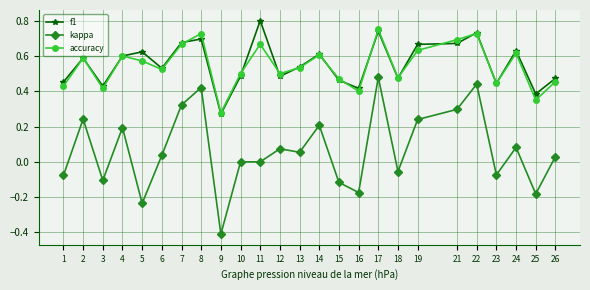

Which label corresponds to the smallest value in the chart?

9